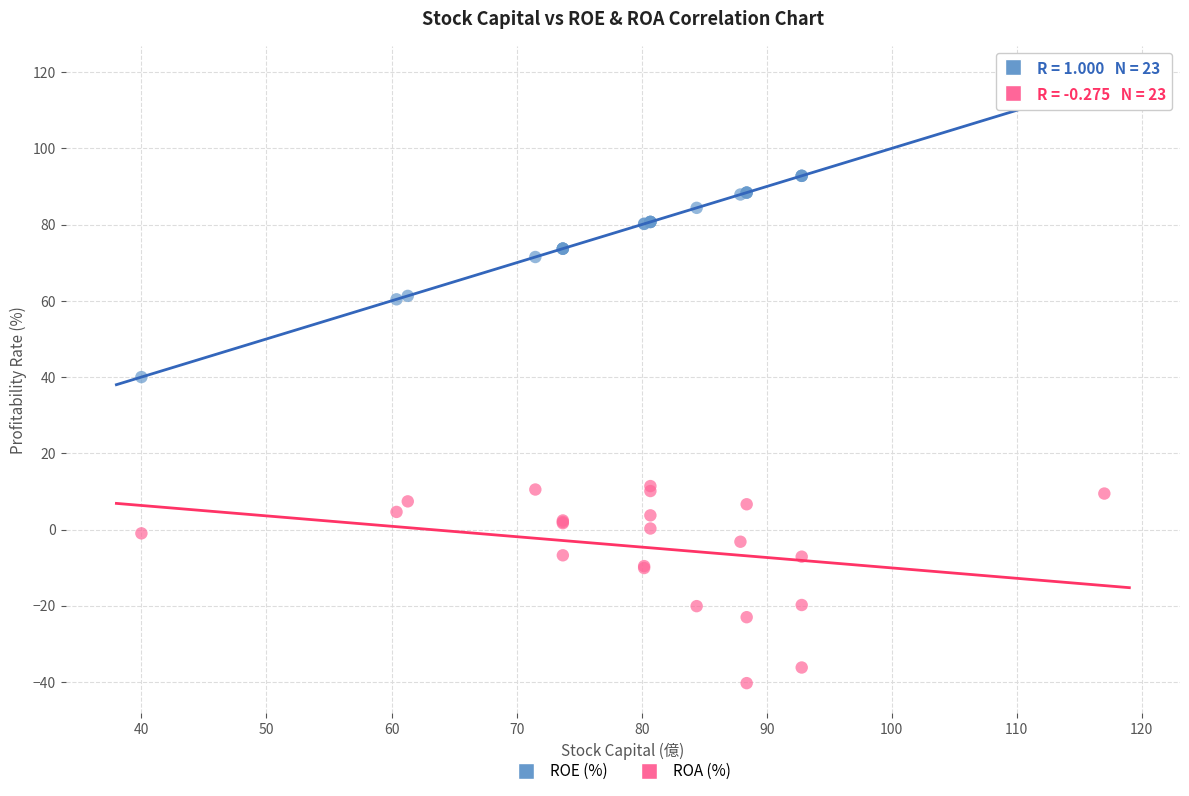

Which series has the largest Y range (max minus min)?

ROE (%)